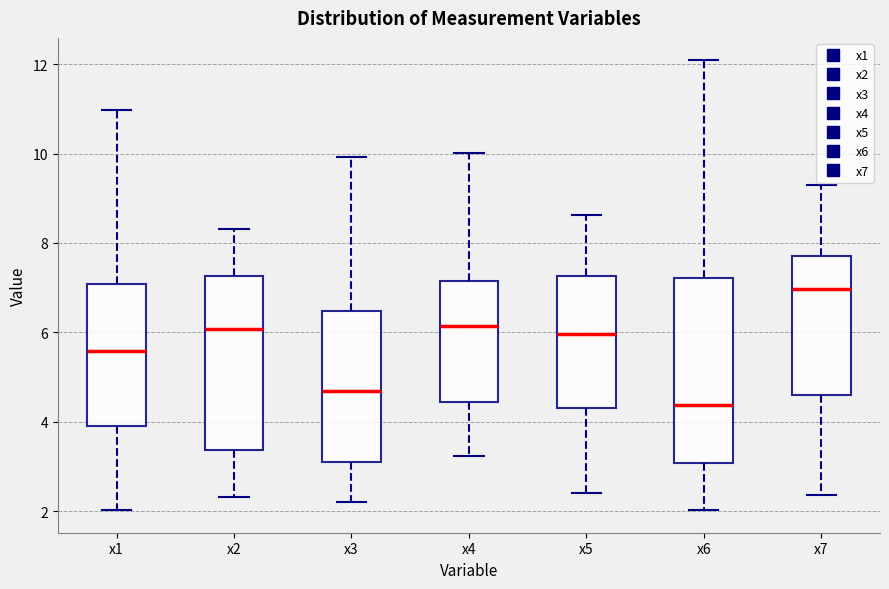

Which box is the tallest, from its lower edge to its upper edge?

x6